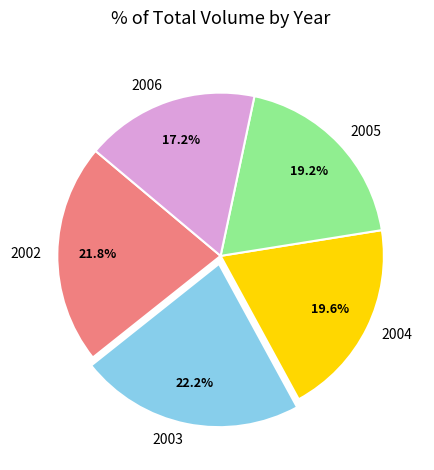

How many segments does this pie chart have?

5